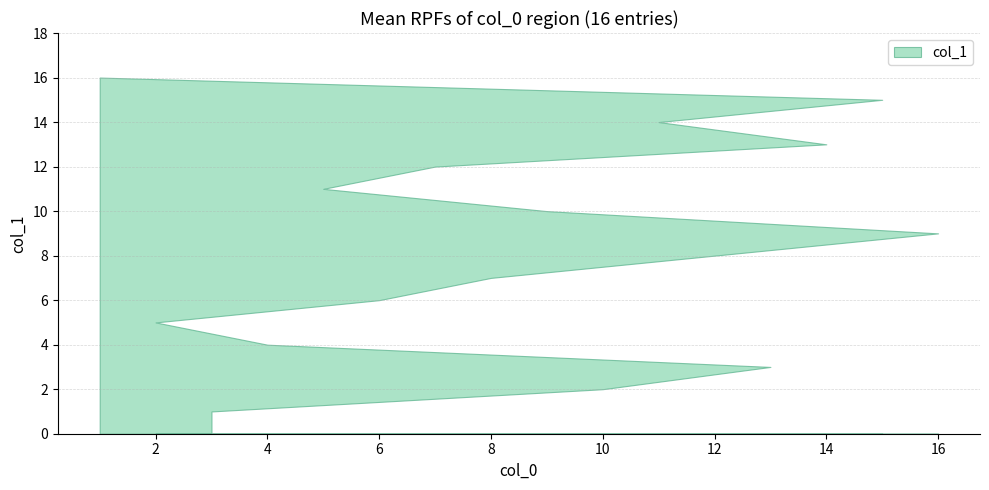

The chart shows a value of 19 at 7. True or false?

False